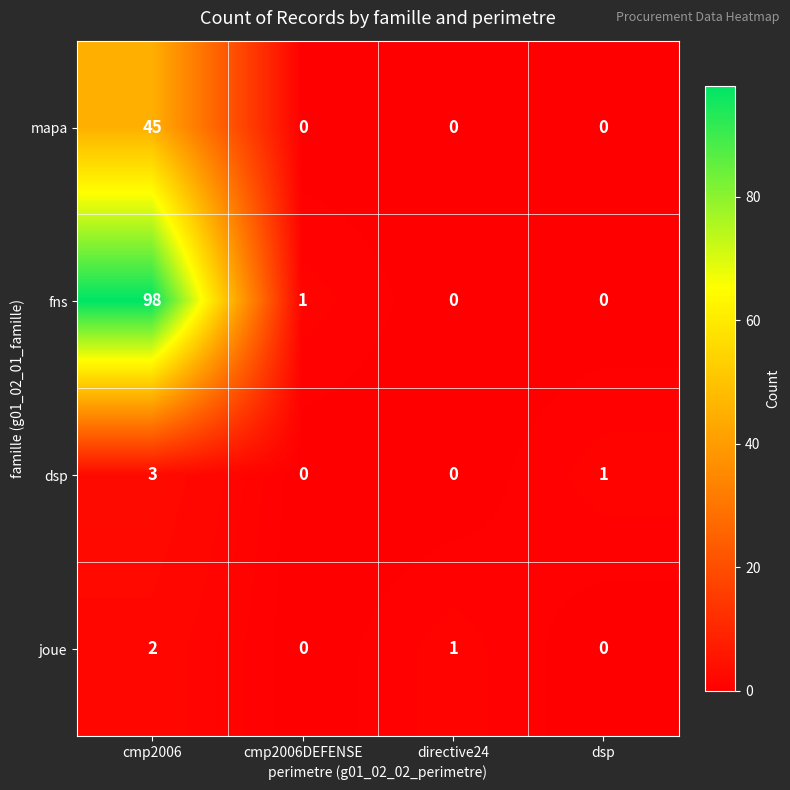

At which label does dsp reach its peak?

cmp2006